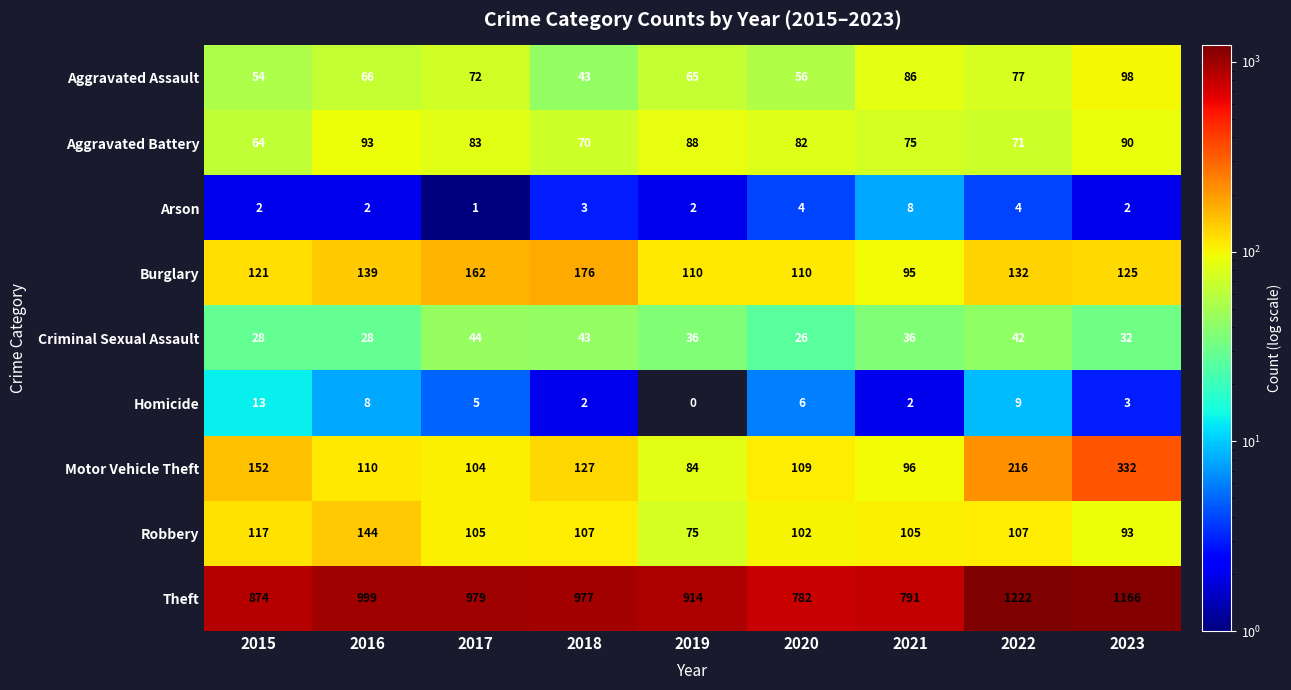

Which category has the lowest value across all series?

2019